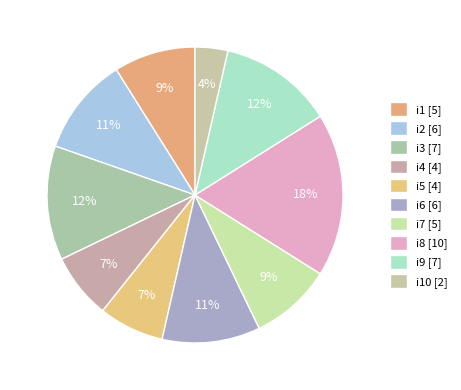

To the nearest percent, what is the average slice percentage?

10%